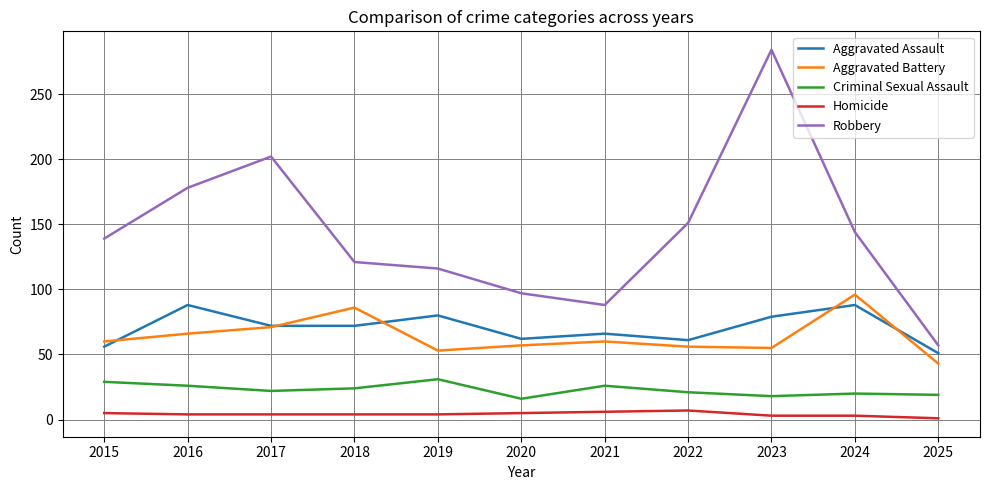

True or false: Robbery and Criminal Sexual Assault intersect in this chart.

False